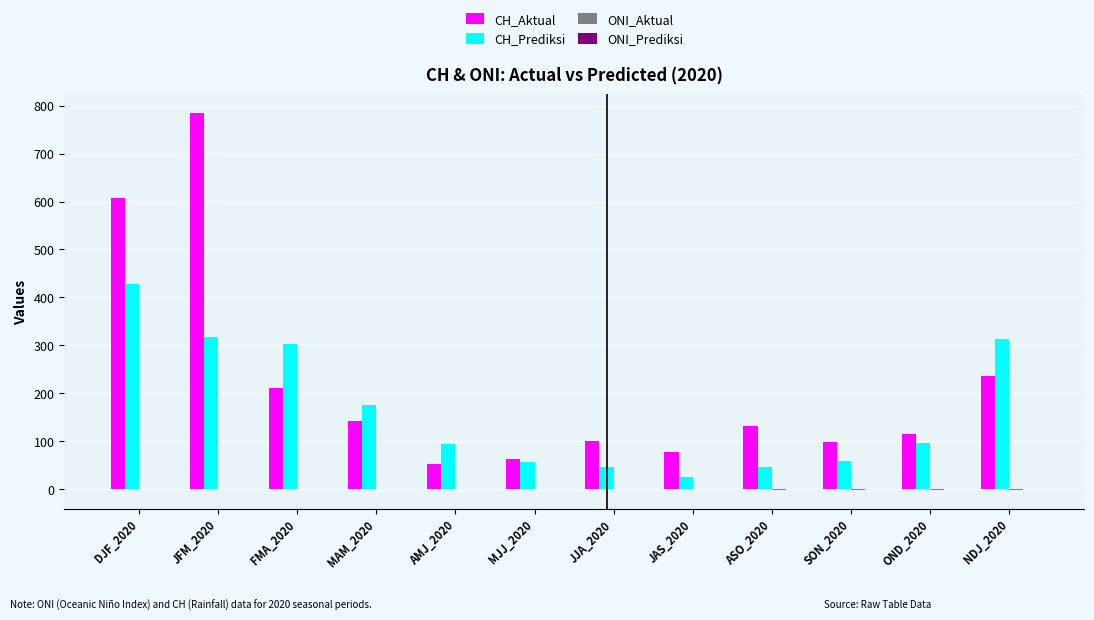

Between AMJ_2020 and NDJ_2020, which series saw the biggest shift?

CH_Prediksi